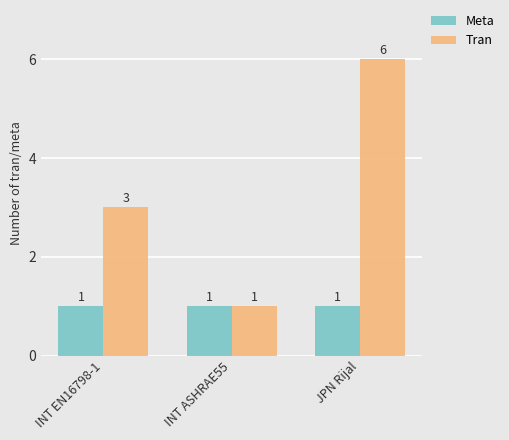

What is the greatest value displayed?

6